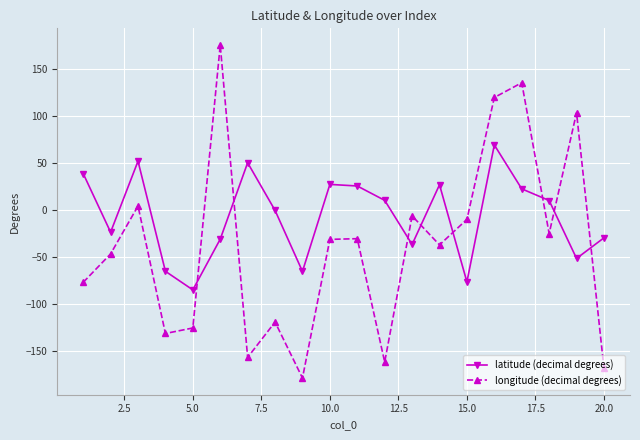

Rank the series by their maximum value, from lowest to highest.

latitude (decimal degrees), longitude (decimal degrees)